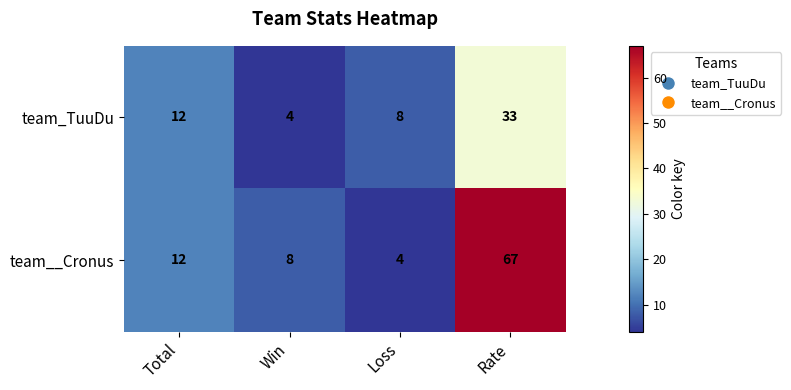

What is the sum of all team_TuuDu values?

57